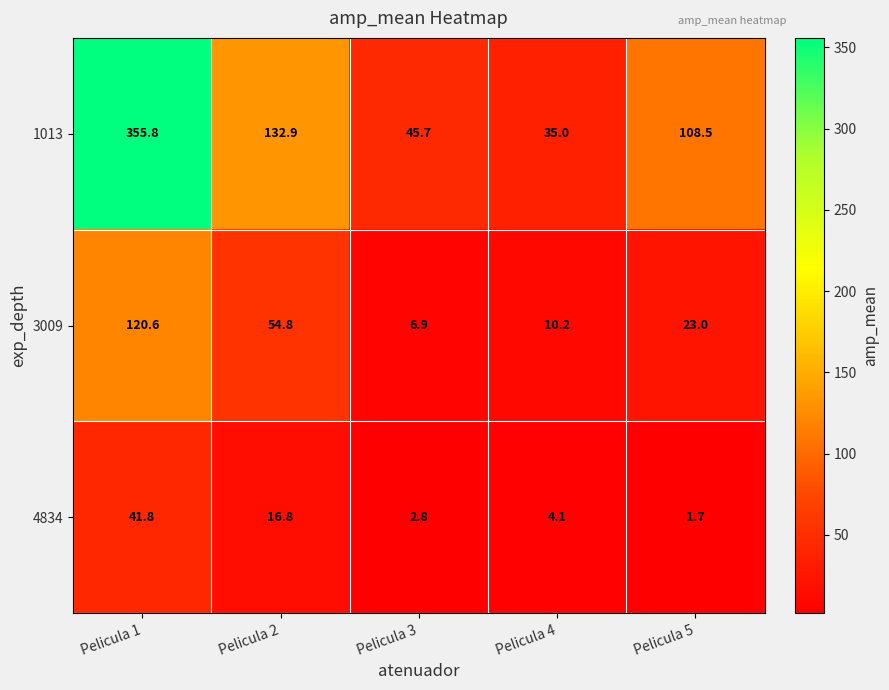

Between Pelicula 1 and Pelicula 5, which series saw the biggest shift?

1013